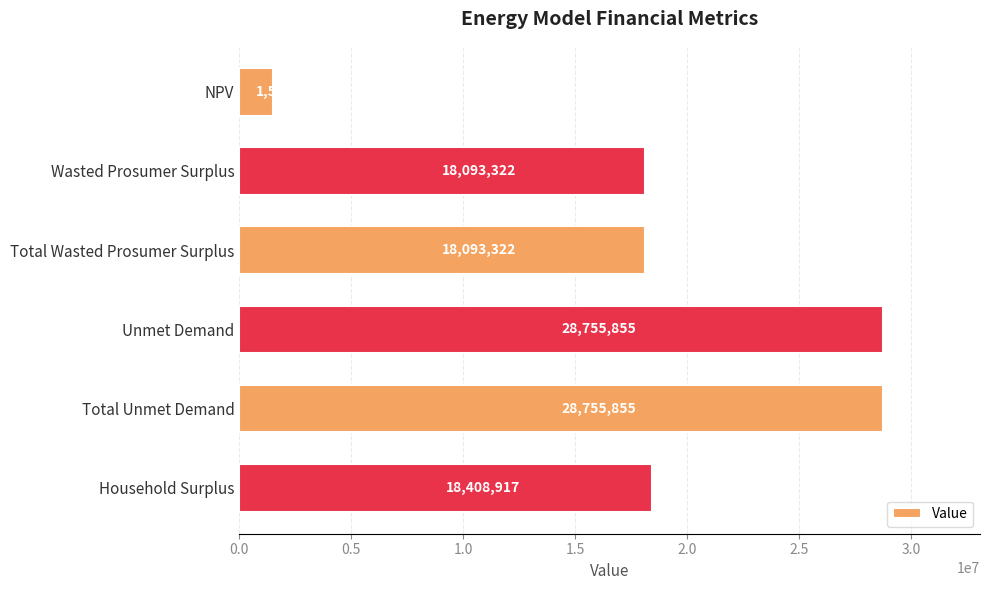

The value at Household Surplus is 11790446.9. True or false?

False